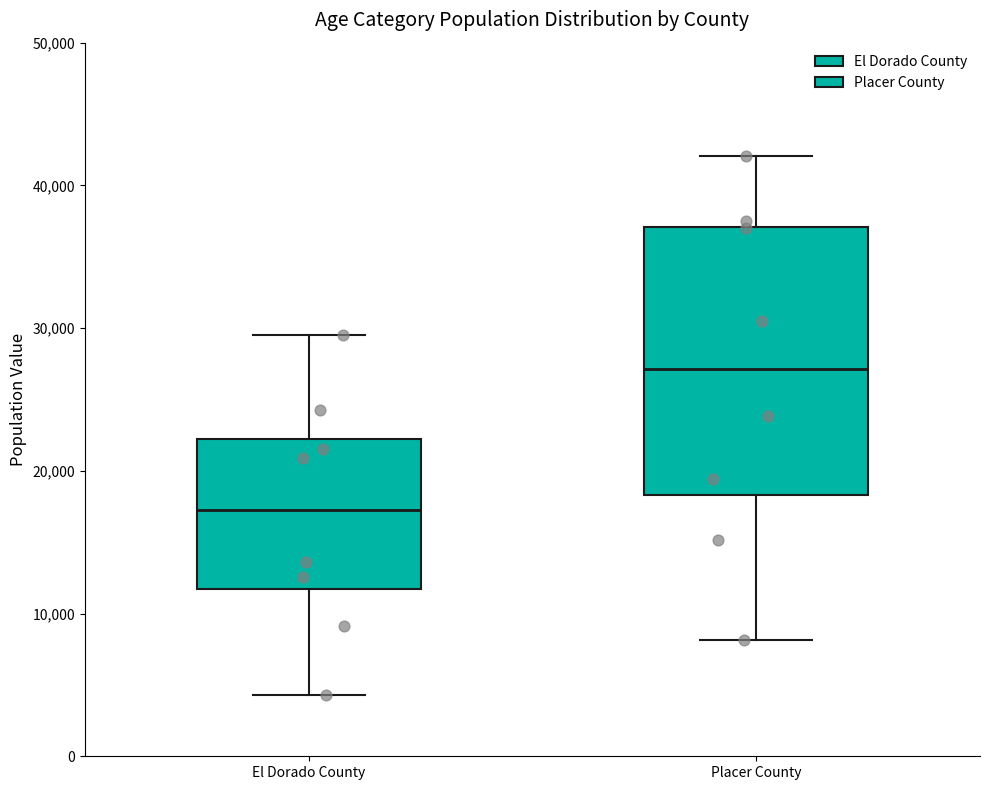

Where does the lower whisker of the box for Placer County end on the y-axis? The values are not printed on the chart, so give them approximately, as read against the axis.

8000